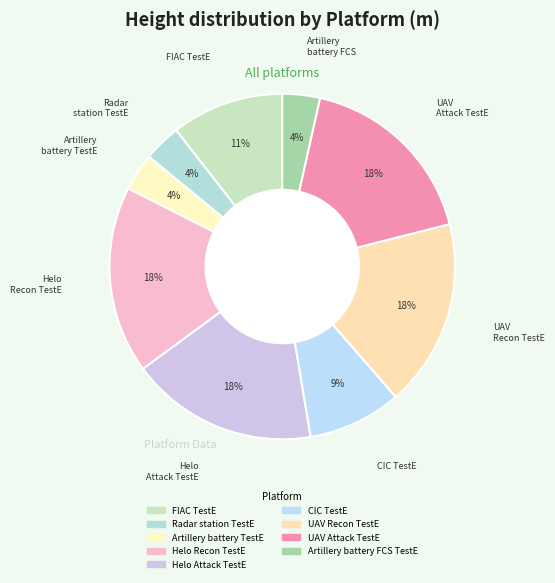

How many segments does this pie chart have?

9